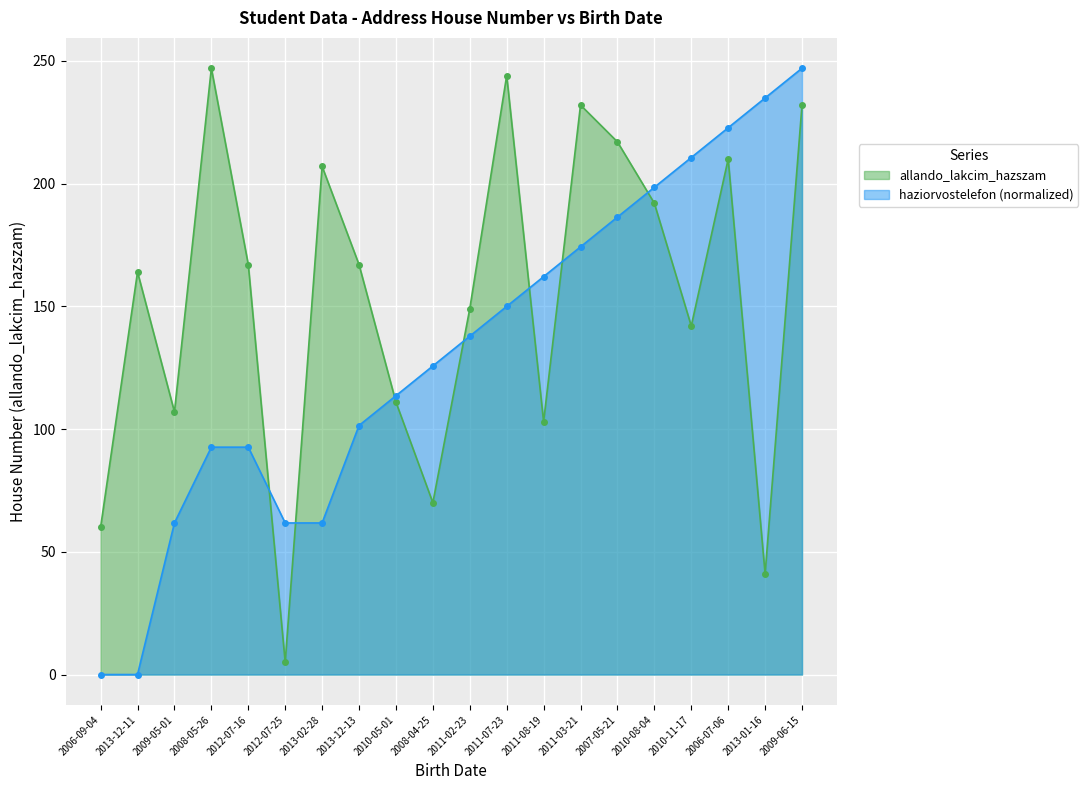

What is the difference between the maximum and second lowest values in the haziorvostelefon series?

247.0